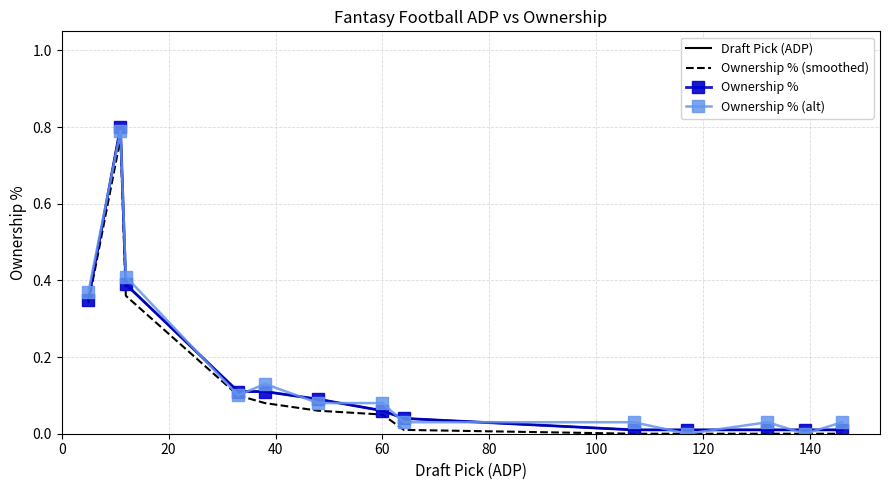

How many interior local valleys does the Ownership % (alt) series have?

3